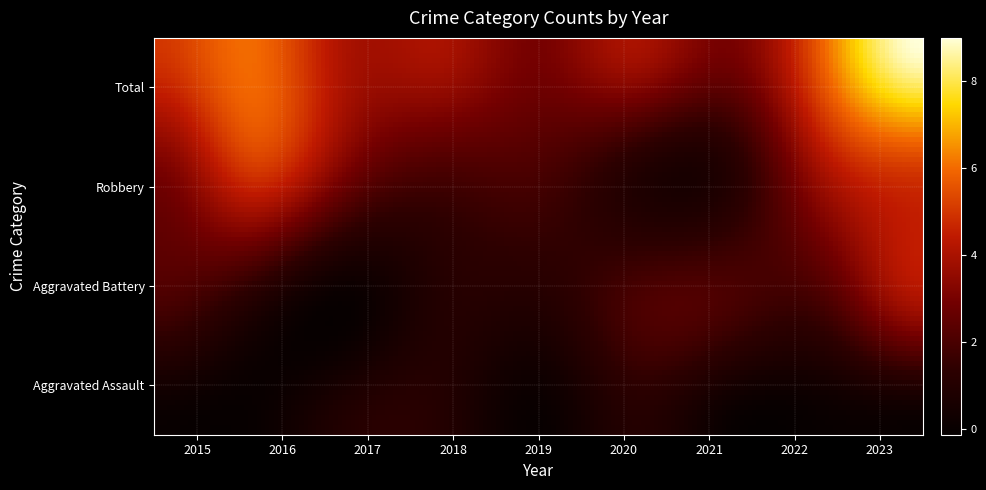

How many Aggravated Assault values are between 0 and 1?

9